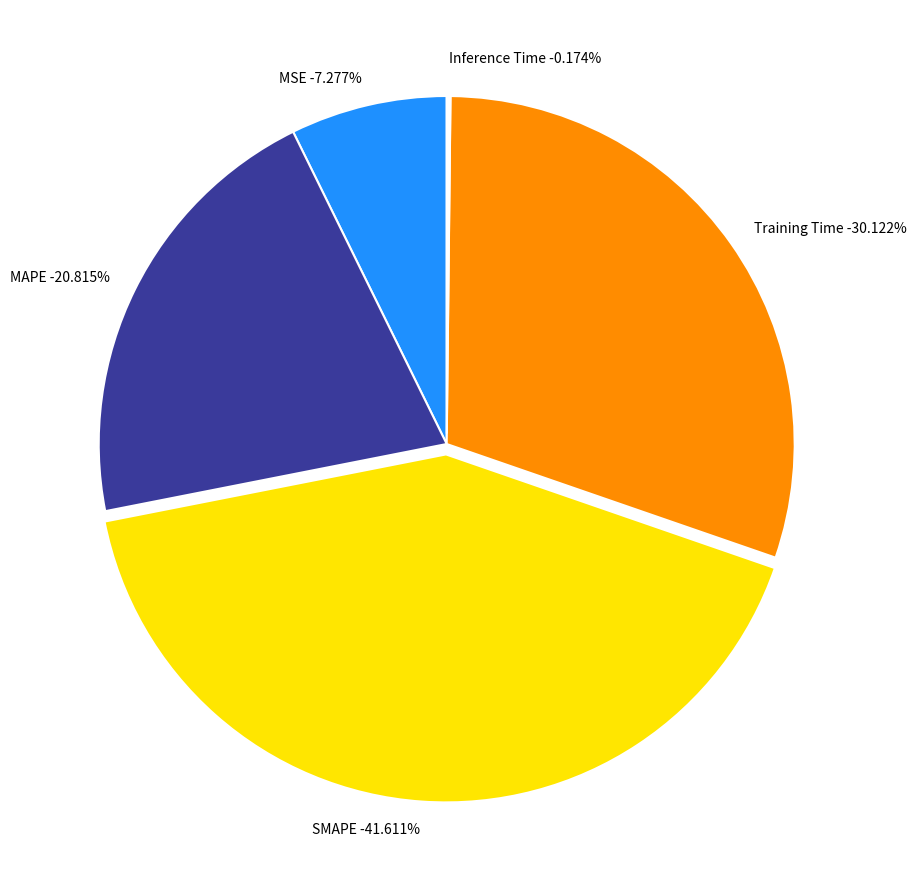

To the nearest percent, what is the combined percentage of MAPE and SMAPE?

62%